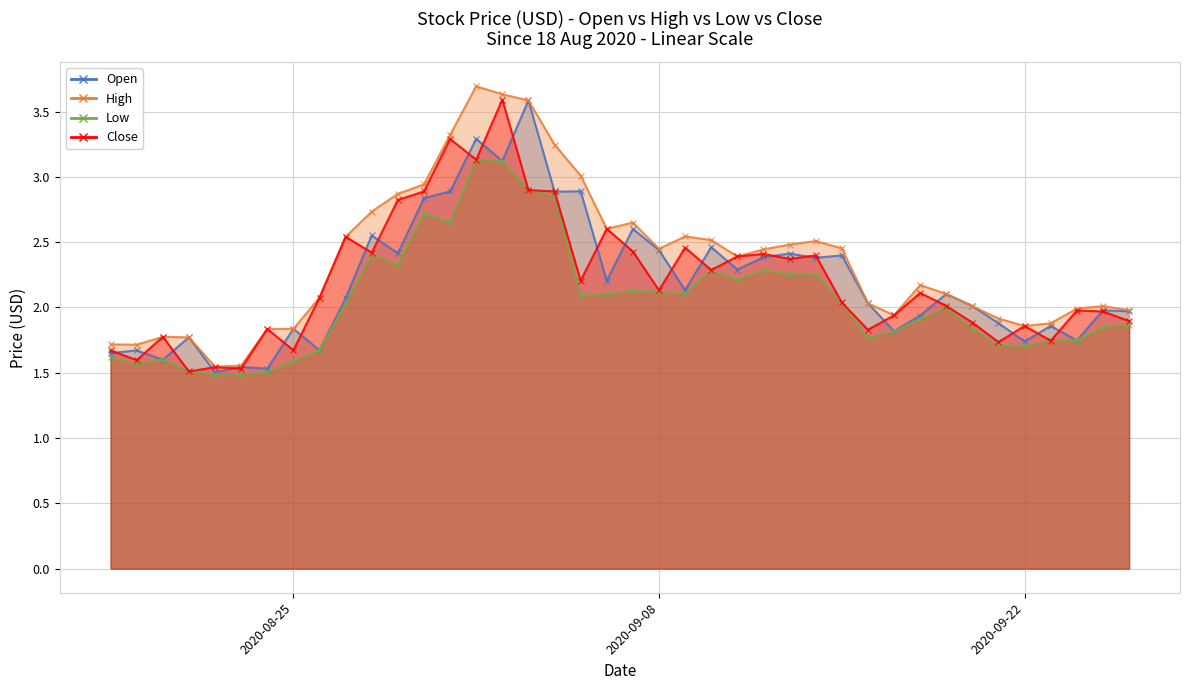

Does the chart have visible grid lines?

Yes